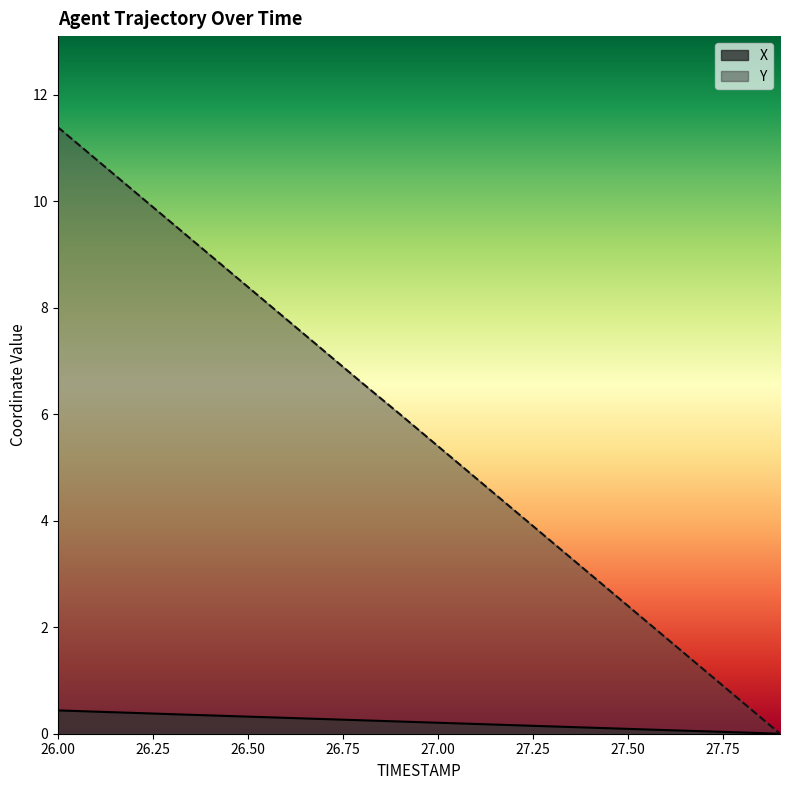

At how many categories does at least one series exceed 0?

19